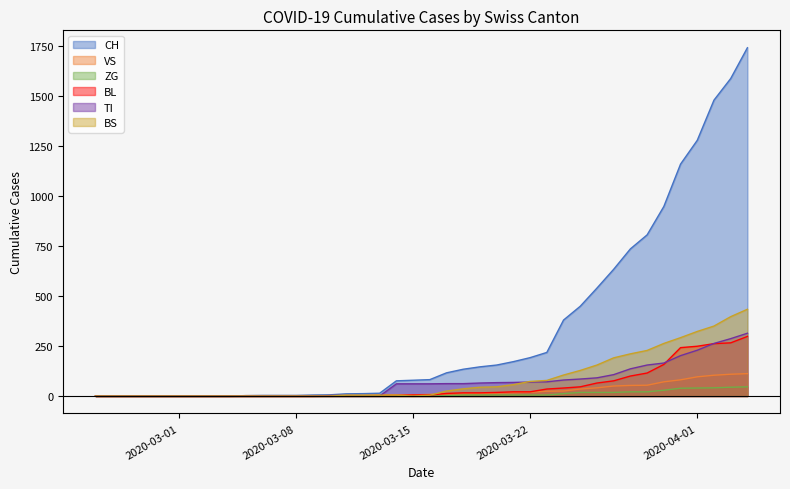

True or false: VS and BS cross at least once.

True